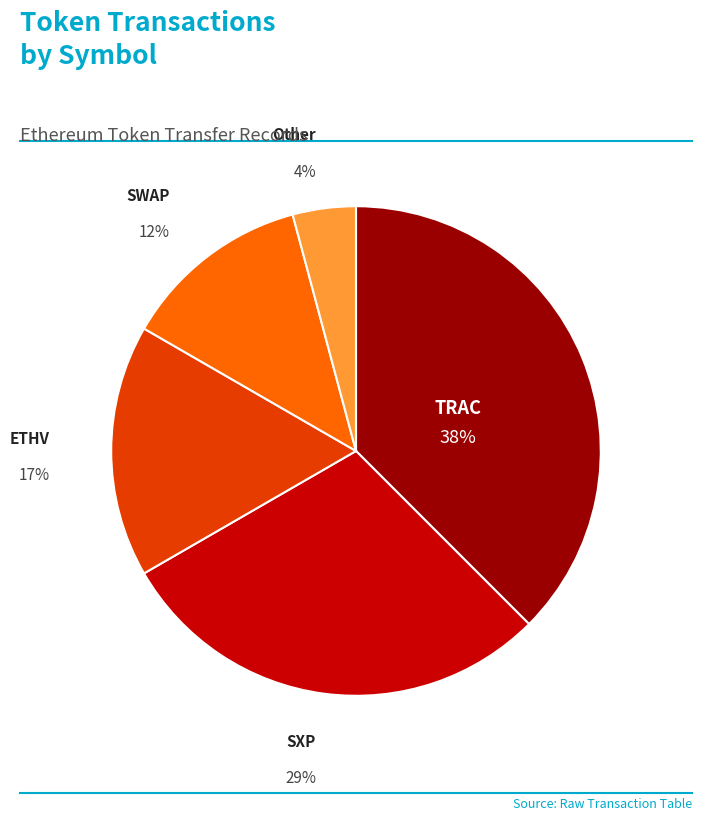

The ETHV slice represents 2% of the pie. True or false?

False